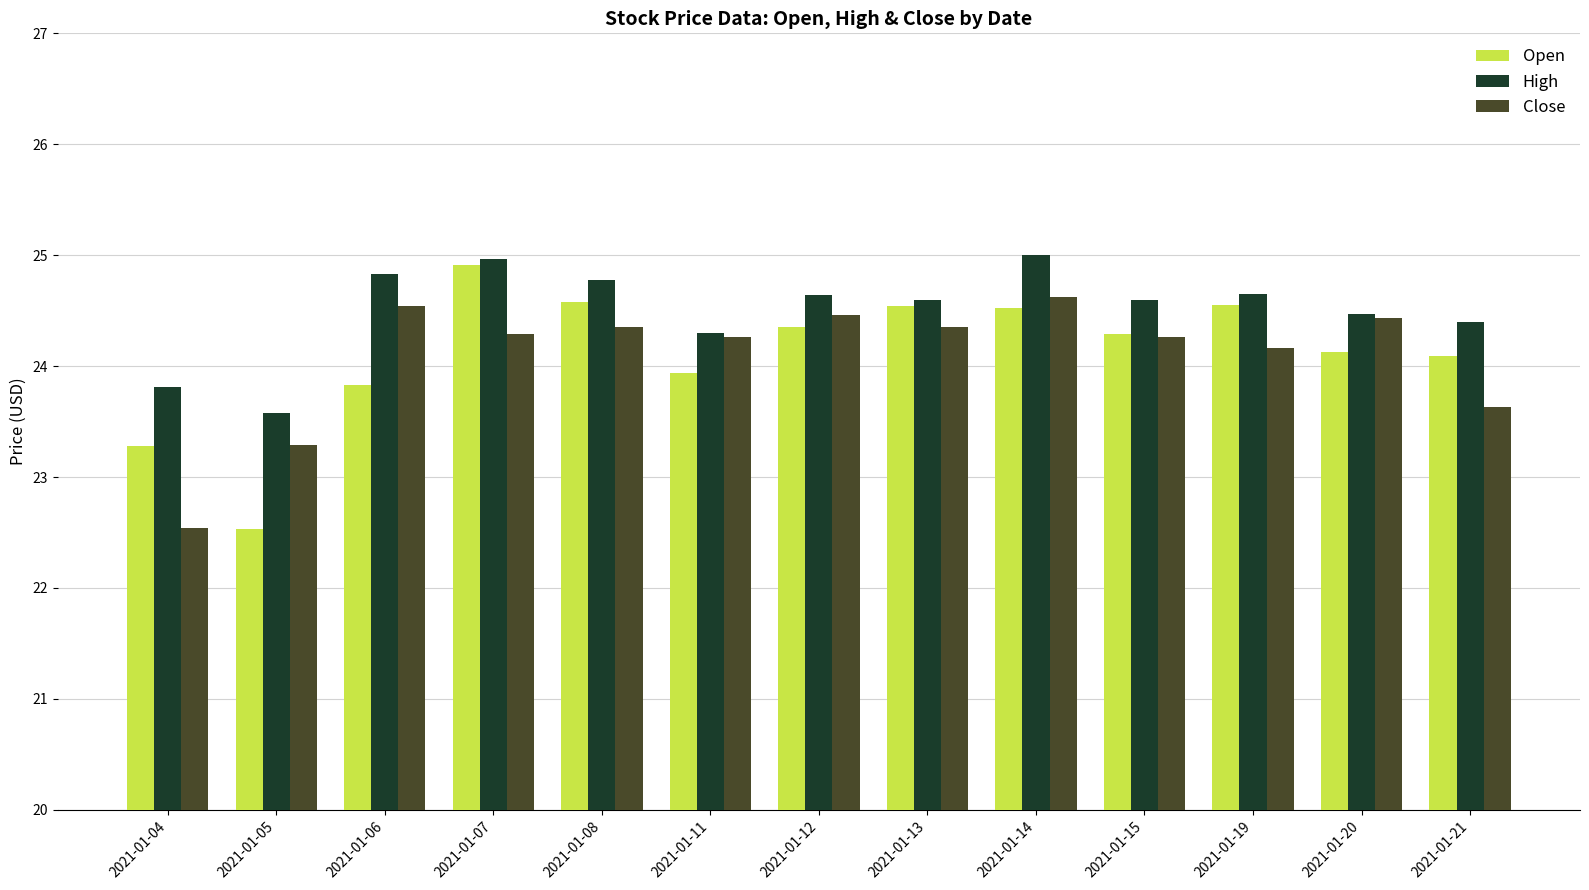

What is the spread (max minus min) of values at 2021-01-06?

1.0